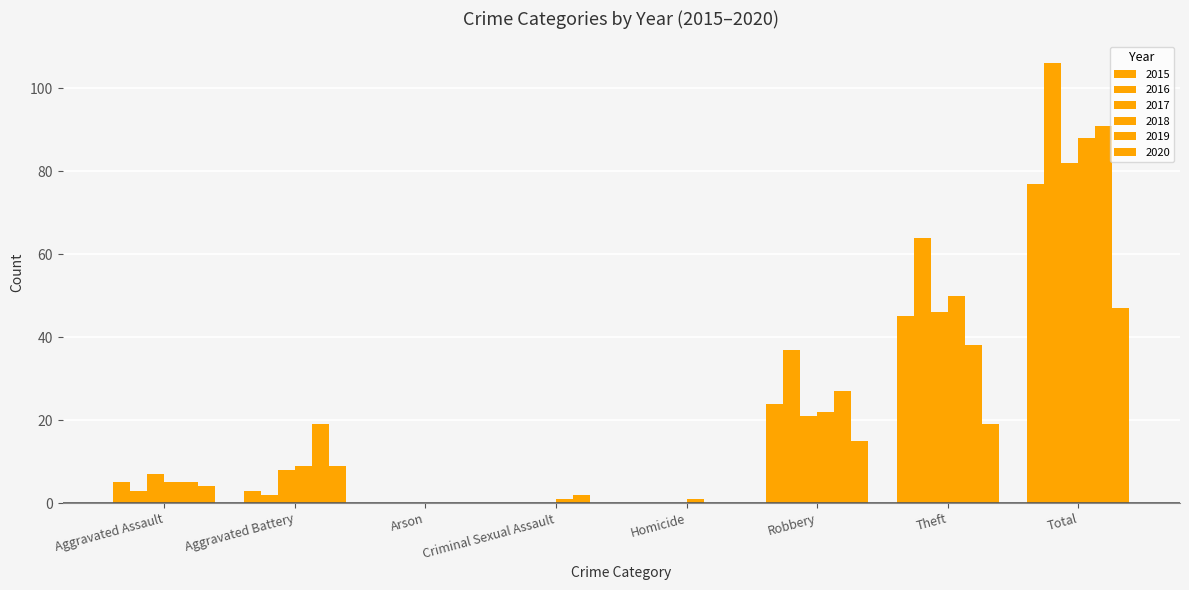

What is the label of the 5th bar from the left?

Homicide